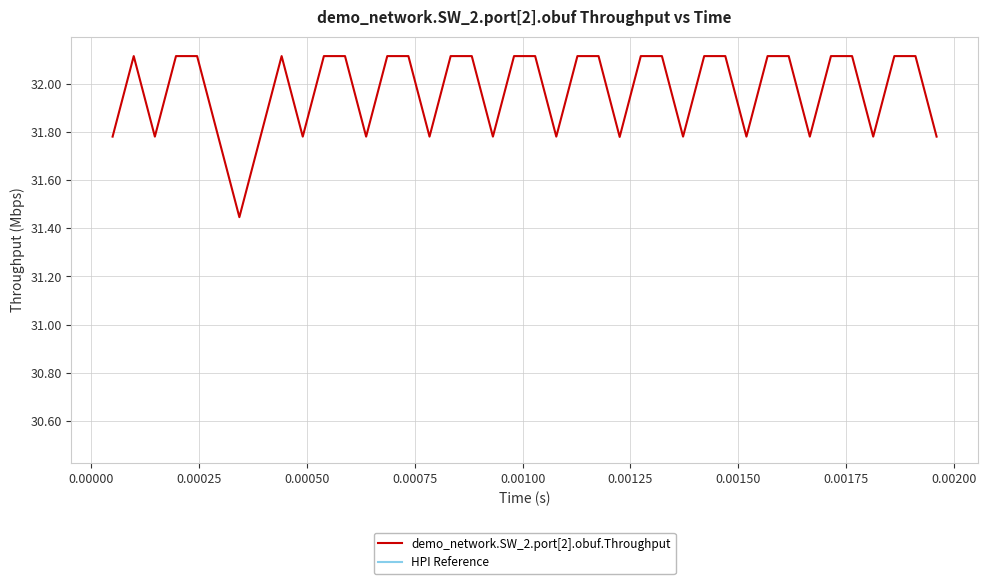

What value does the data have at 38?

32.1